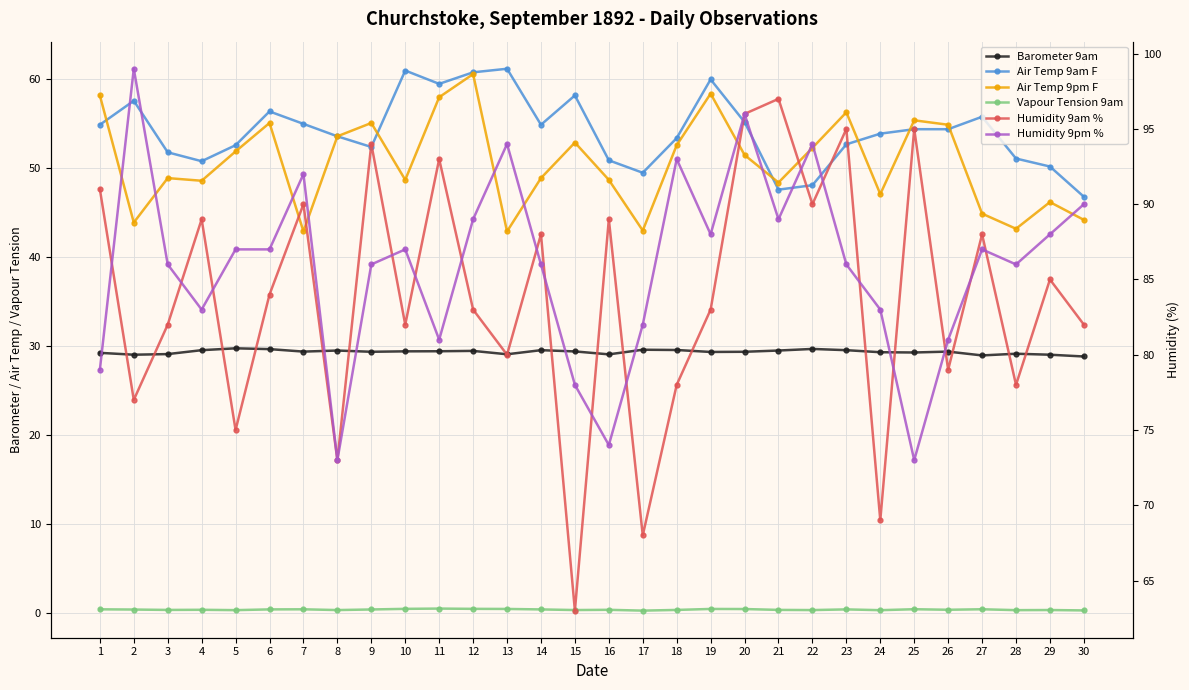

Where is the first local maximum for Humidity 9am %?

4